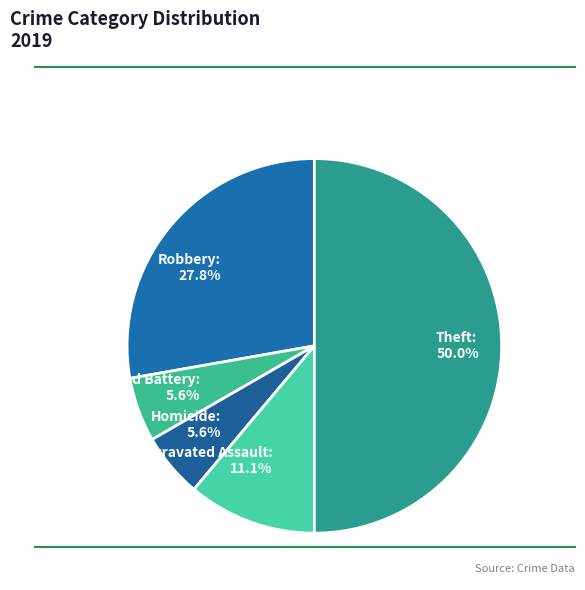

What percentage do Aggravated Battery and Aggravated Assault together represent?

16.7%